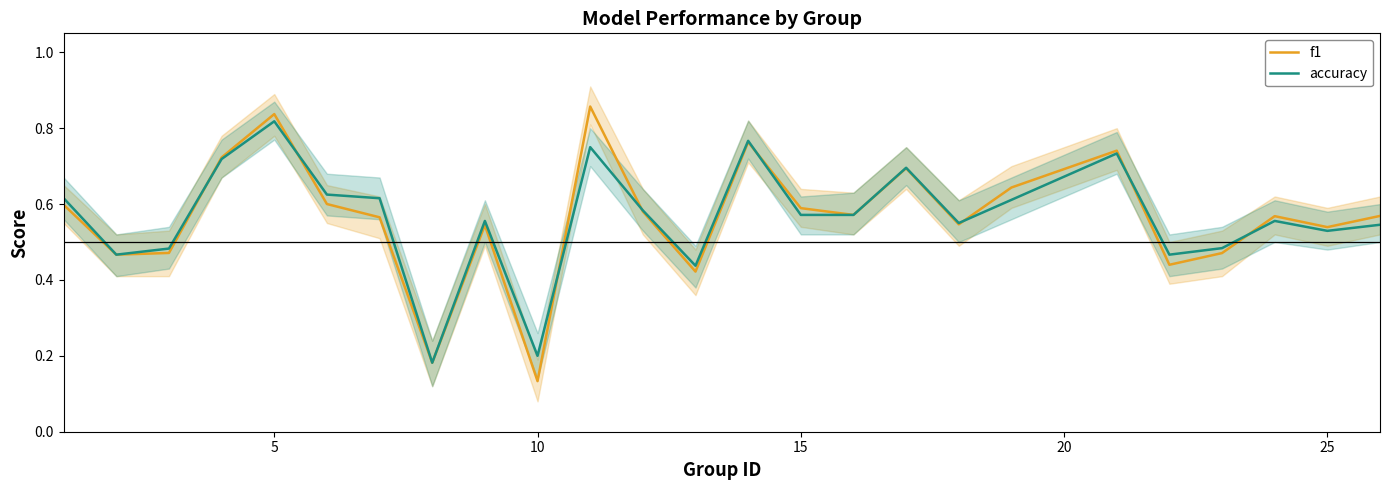

Which category has the lowest value in the f1 series?

10